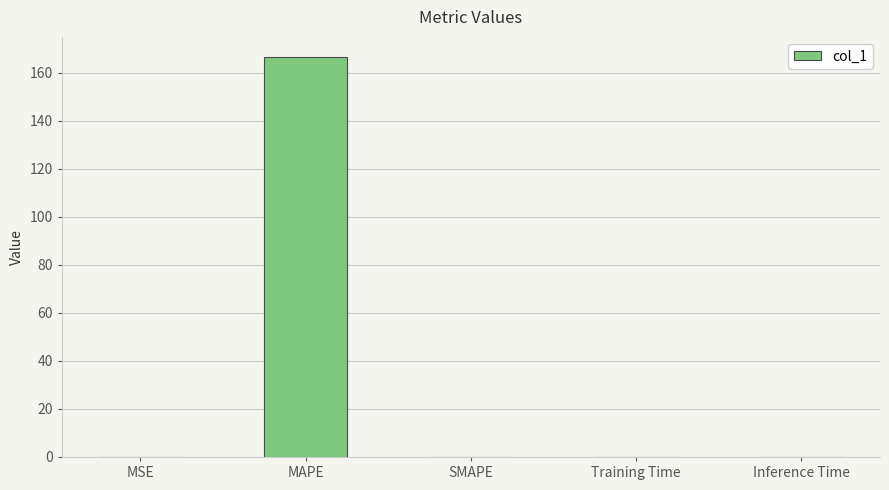

The chart shows a value of 166.7 at MAPE. True or false?

True